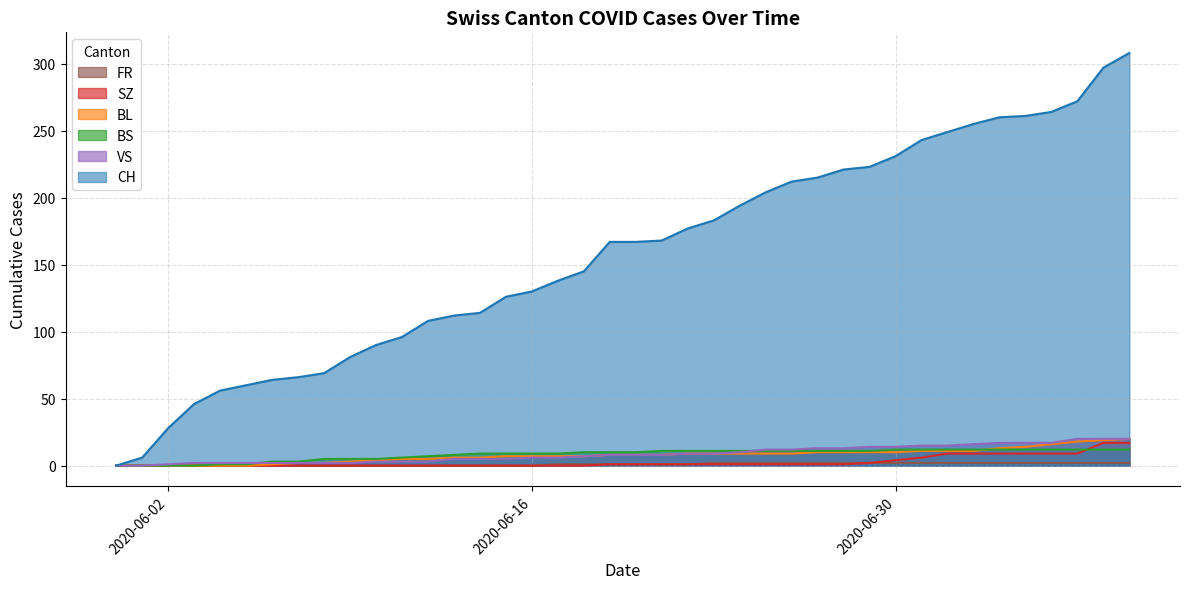

Rank the series by their maximum value, from highest to lowest.

CH, BL, VS, SZ, BS, FR